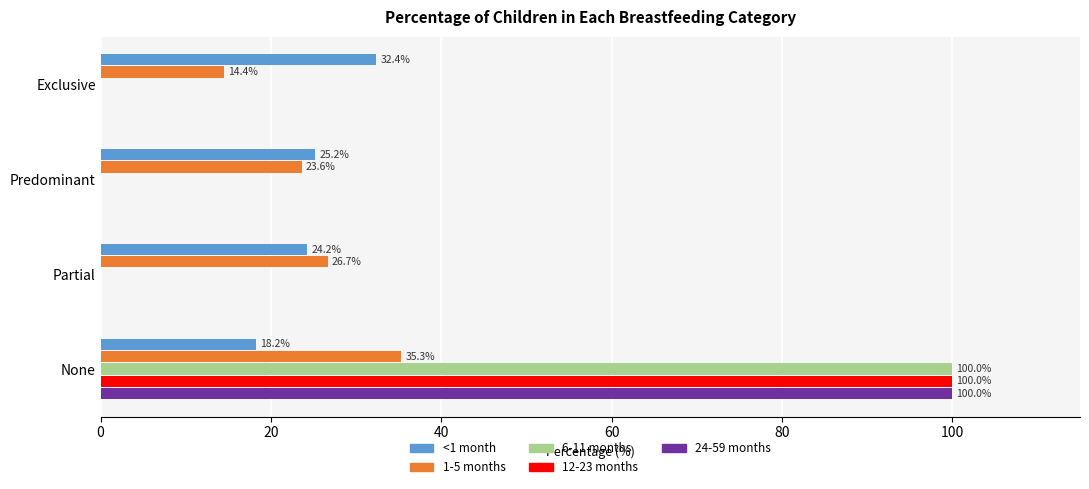

Which series changed the most between Predominant and Partial?

1-5 months